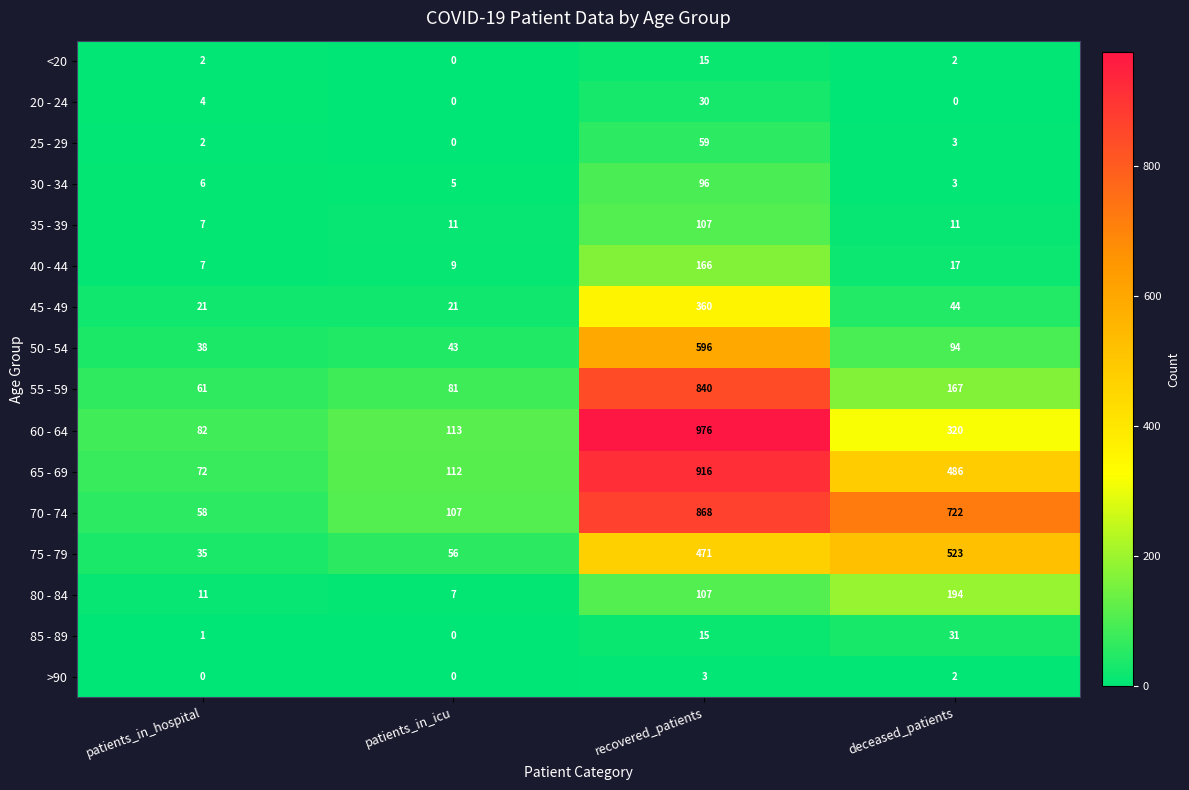

At which category is the sum across all series the highest?

recovered_patients